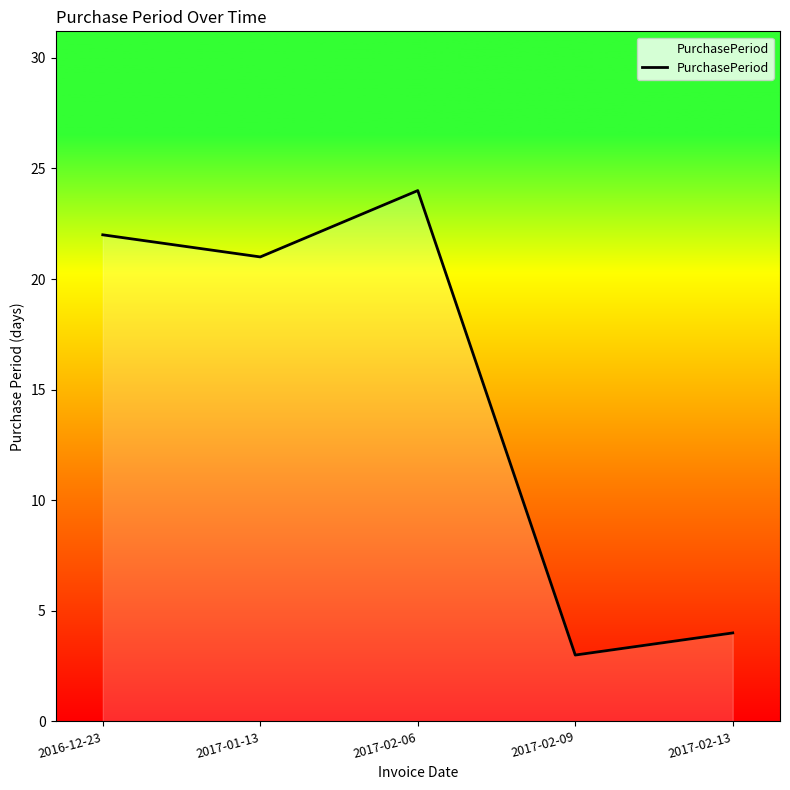

Does the chart have visible grid lines?

No